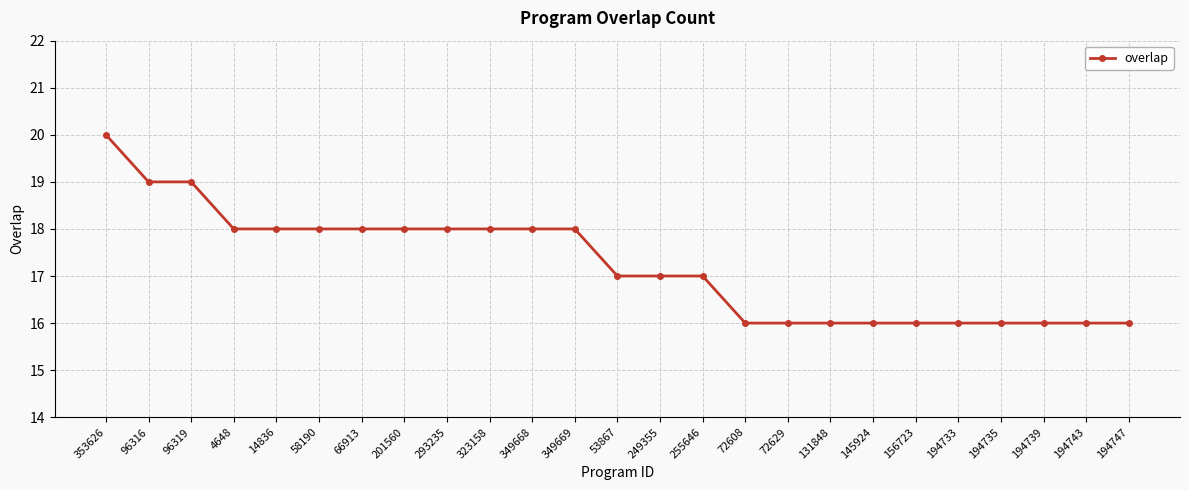

How many series are shown in this chart?

1